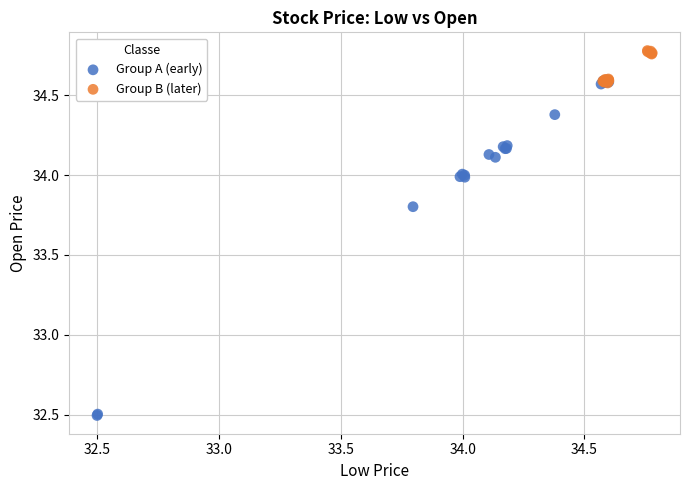

Which series has the widest spread of Y values?

Group A (early)